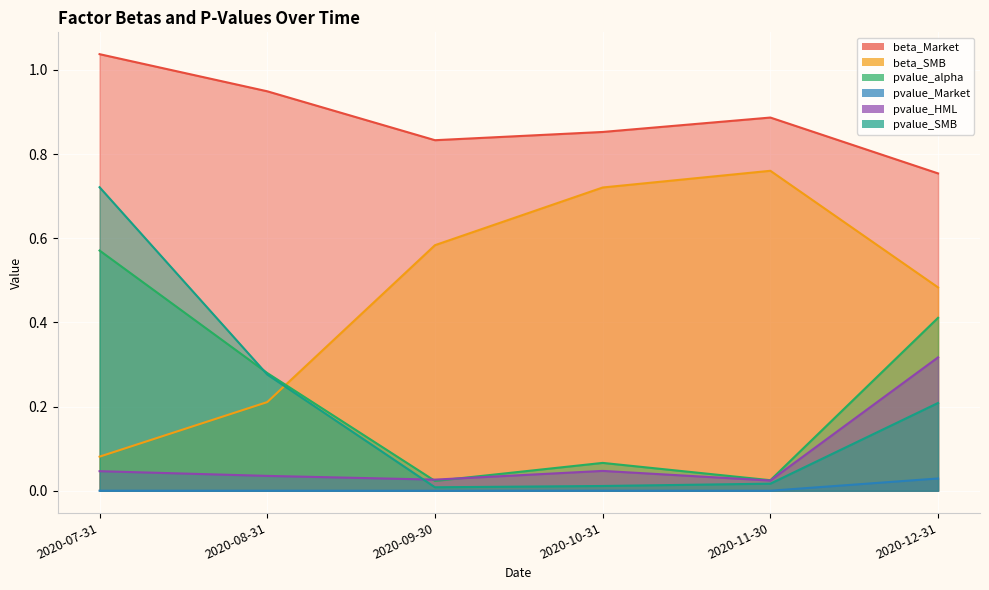

The pvalue_alpha series shows 0.5 at 2020-08-31. True or false?

False